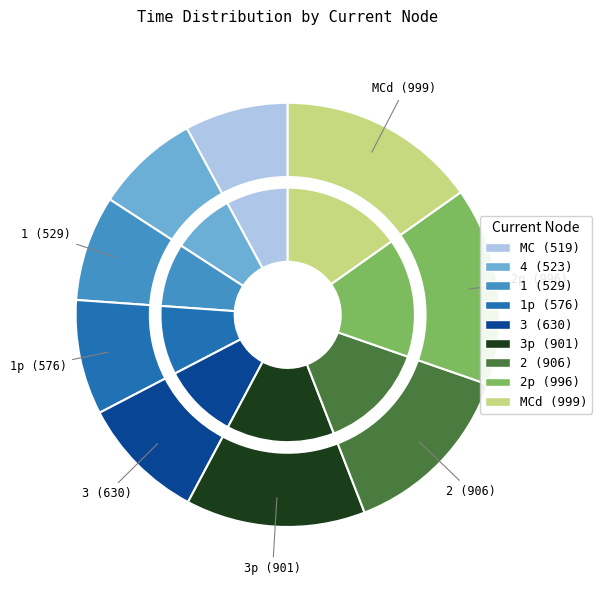

Combined, do 2 and 2p account for over 50%?

No